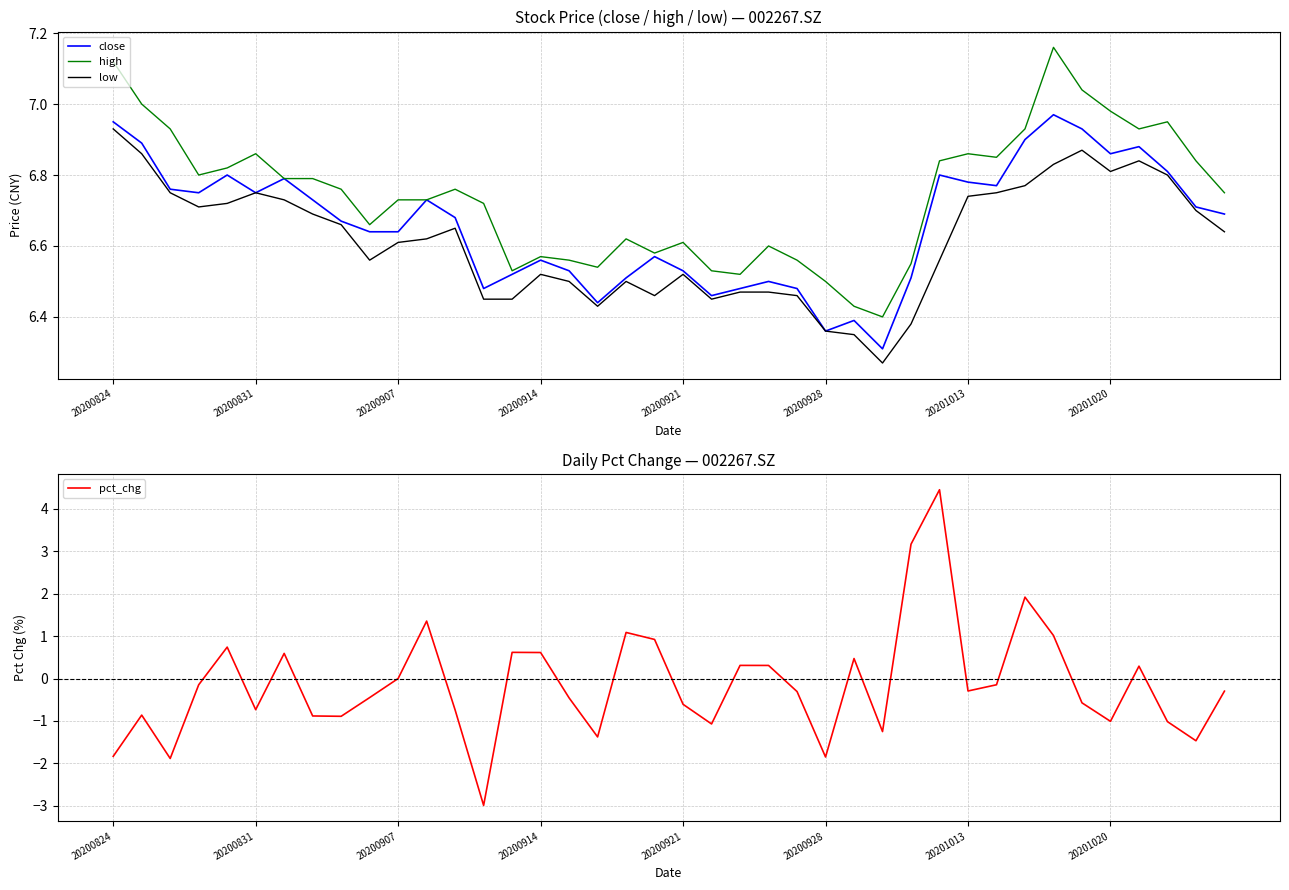

What is the difference between the maximum and minimum values in the high series?

0.8